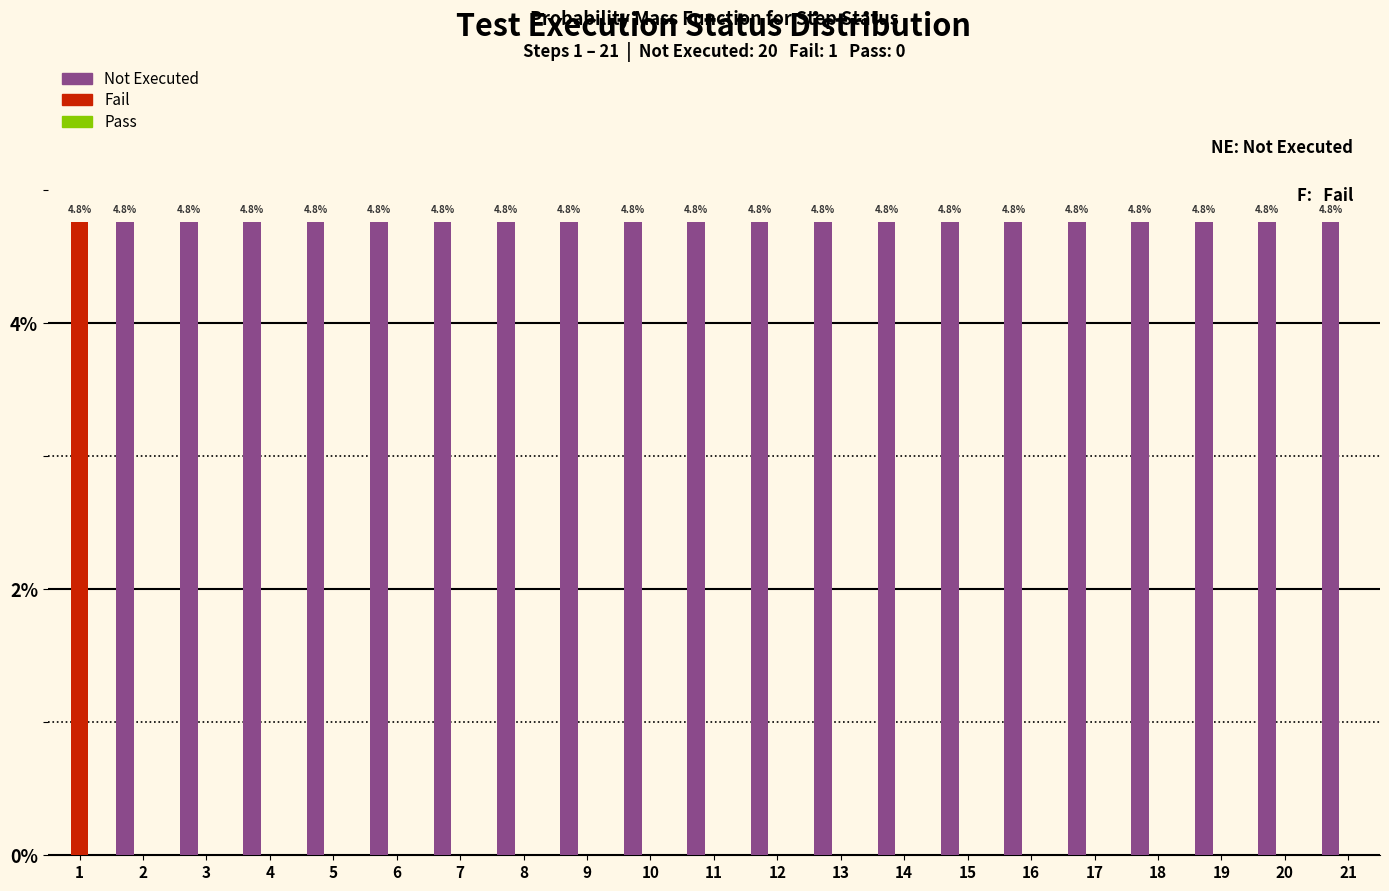

What is the greatest value displayed?

4.8